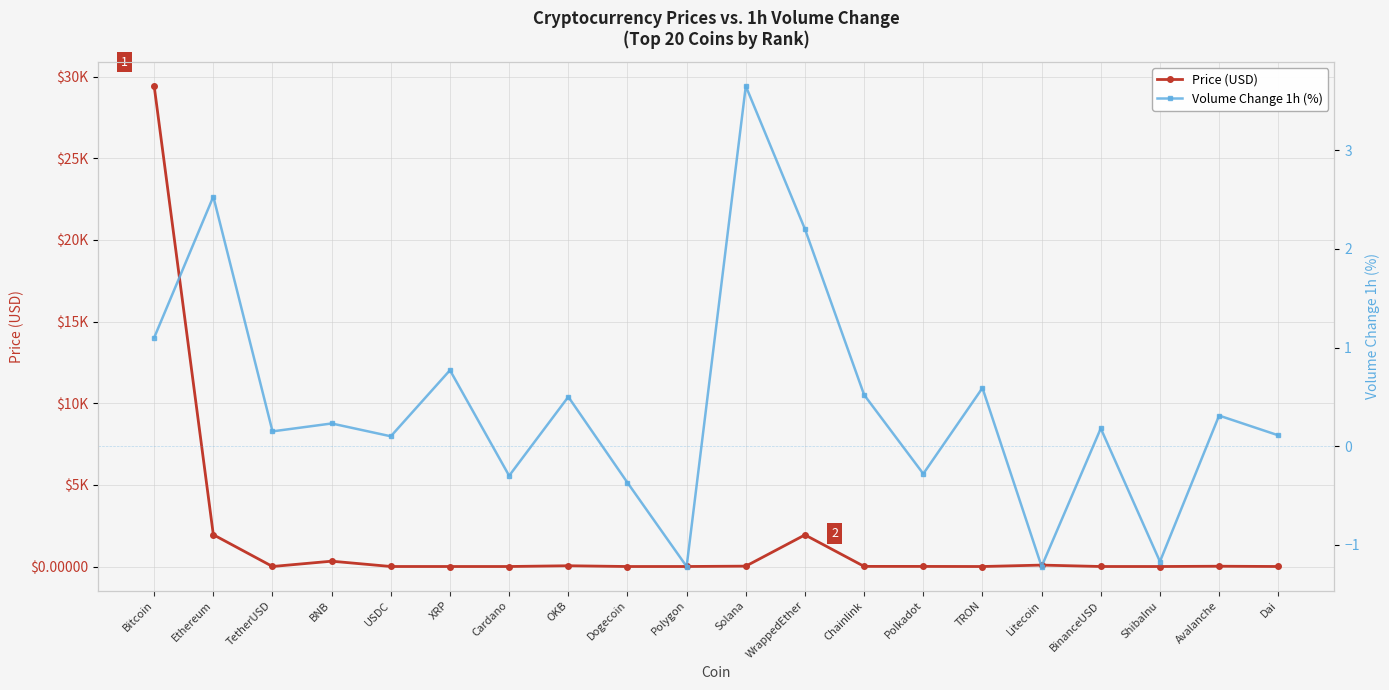

At which category is the sum across all series the highest?

Bitcoin